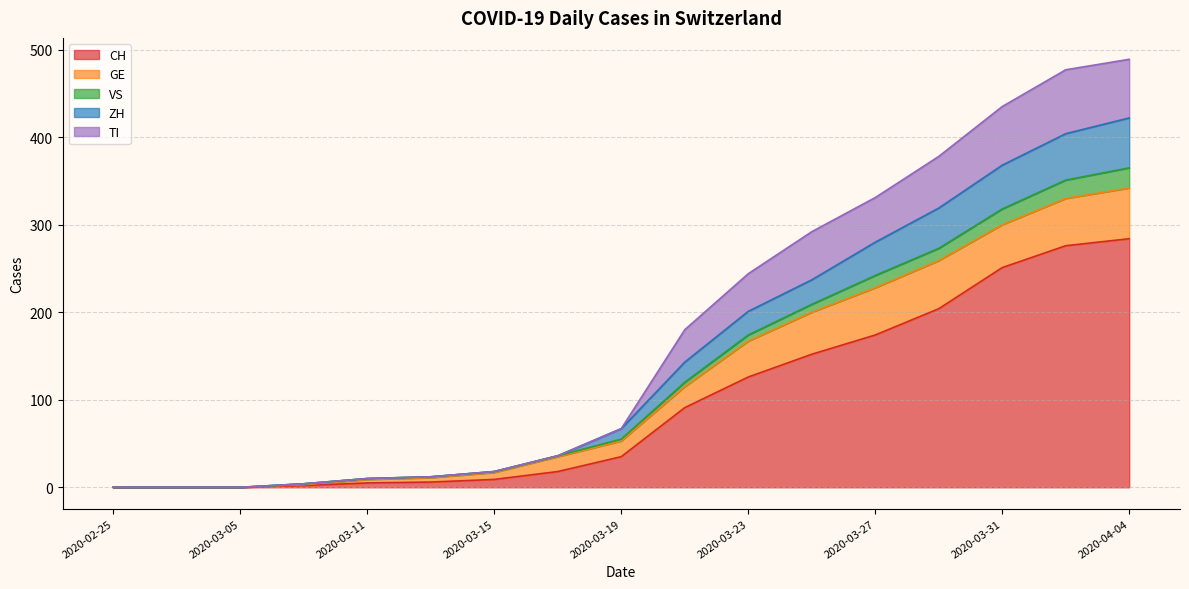

At which label is CH closest to 142?

2020-03-25